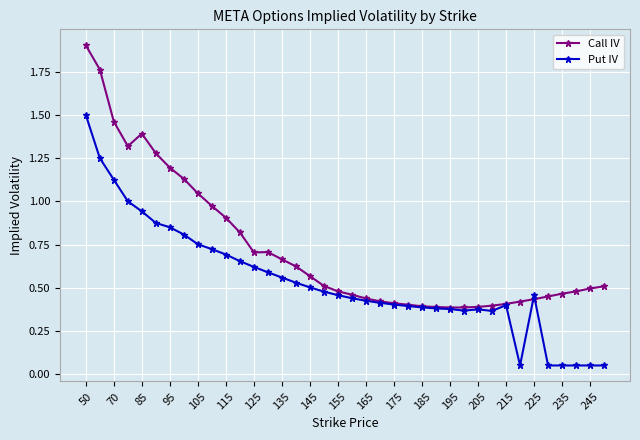

Rank the series by their average value, from highest to lowest.

Call IV, Put IV